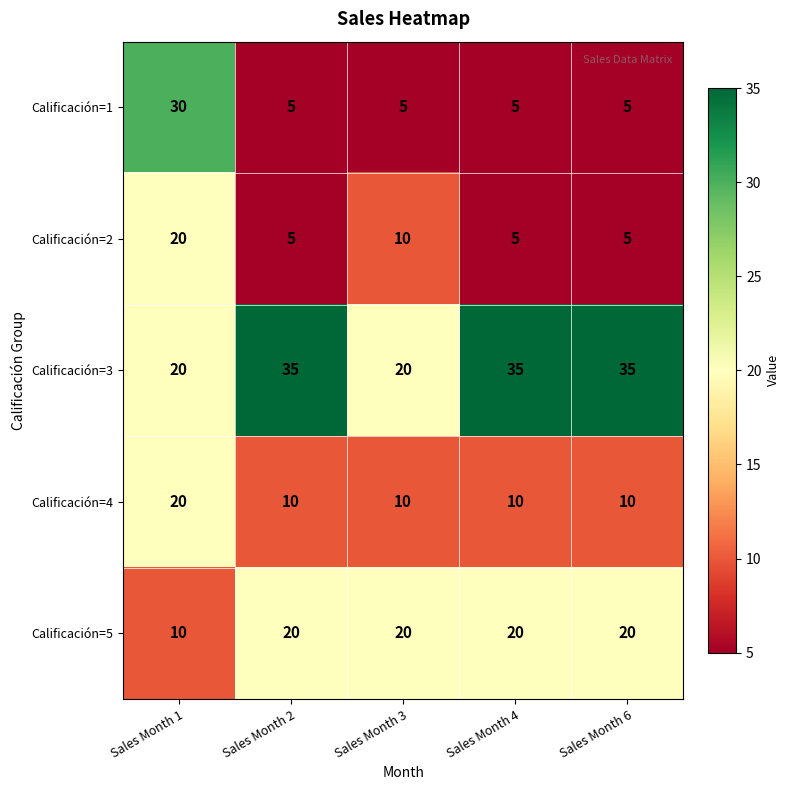

Is it true that Calificación=4 equals 10 at Sales Month 2?

True